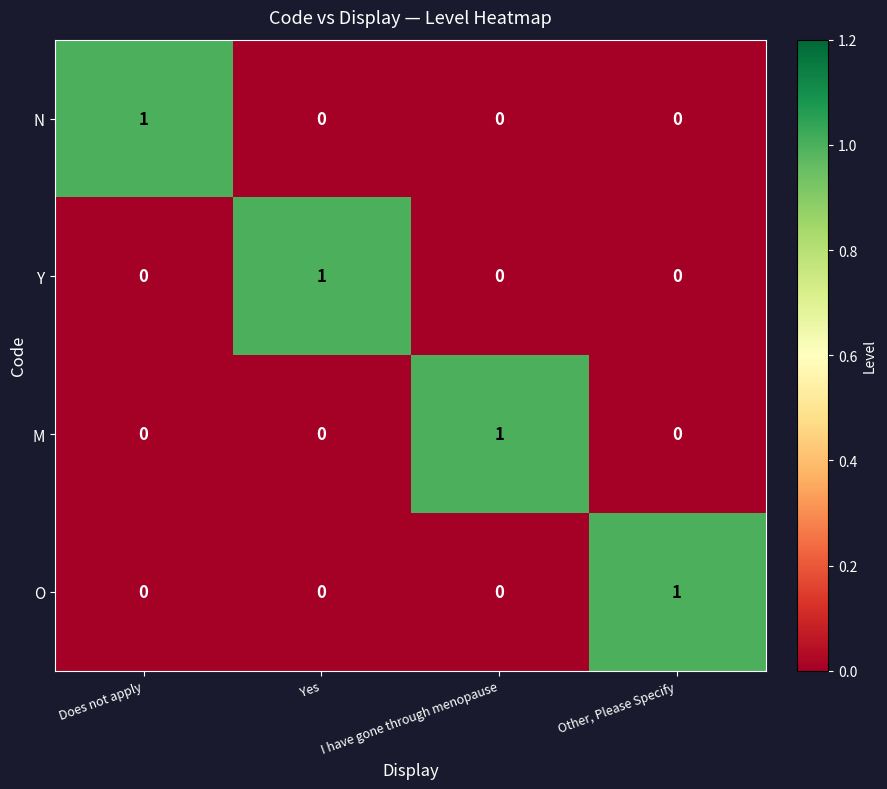

Reading left to right, transcribe all the data shown in this chart.

N: 1	0	0	0
Y: 0	1	0	0
M: 0	0	1	0
O: 0	0	0	1